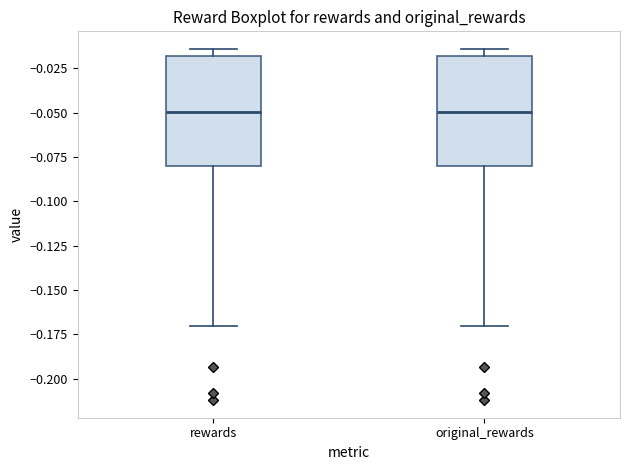

Where is the lower edge of the box for rewards on the y-axis? The values are not printed on the chart, so give them approximately, as read against the axis.

-0.080